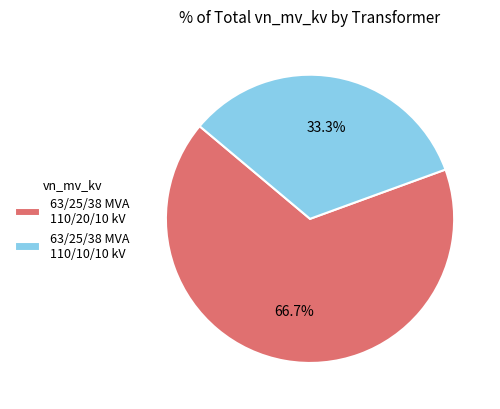

Is there any slice that represents more than half of the pie?

Yes